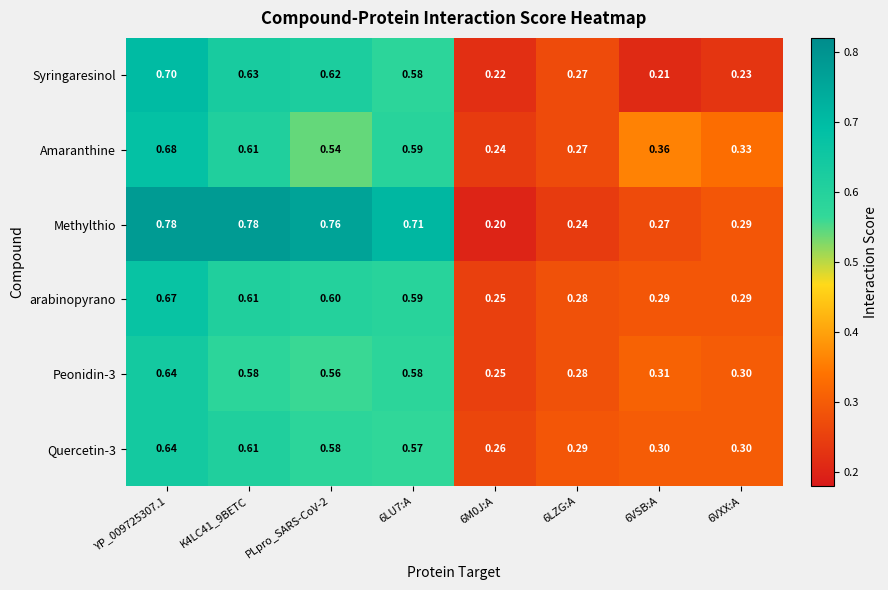

Is the value of arabinopyrano at 6M0J:A greater than the value of Amaranthine at 6LU7:A?

No